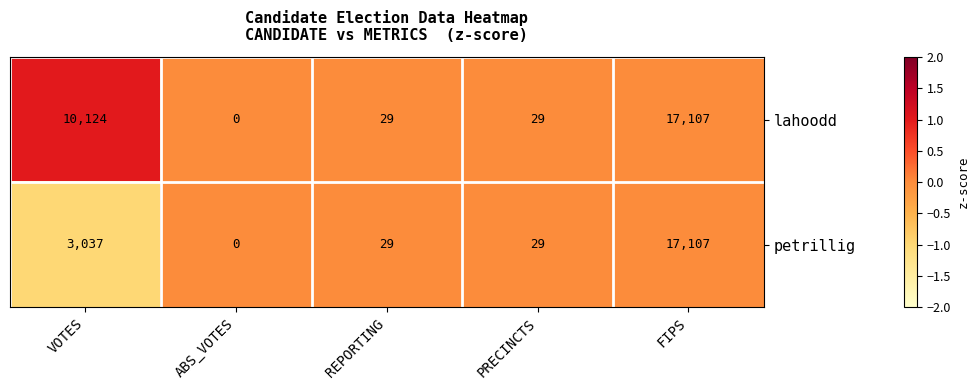

At which label is lahoodd closest to 8553?

VOTES